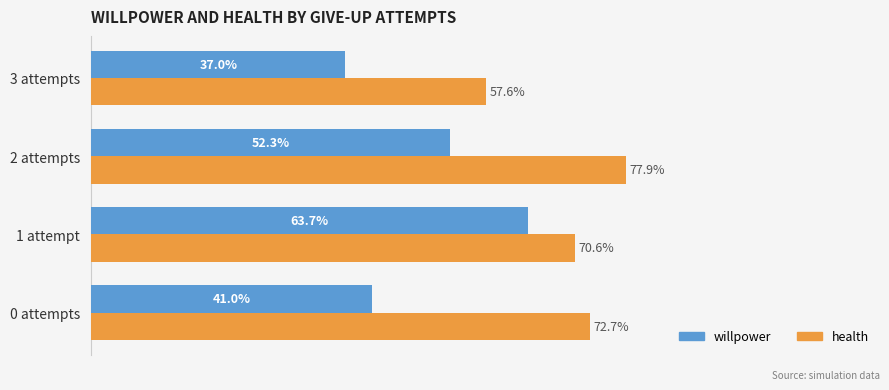

What are all the series names shown in the legend?

willpower, health